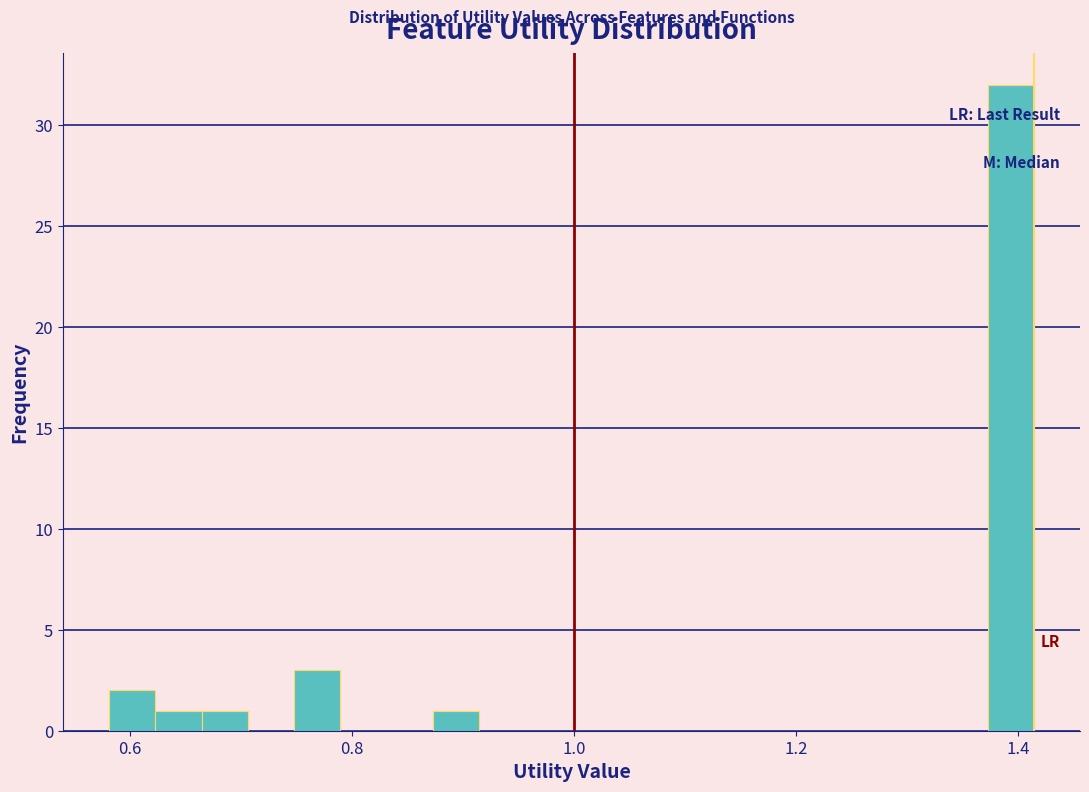

Around what value on the x-axis is the tallest bar? Give the approximate position of its centre, as read against the axis.

1.40